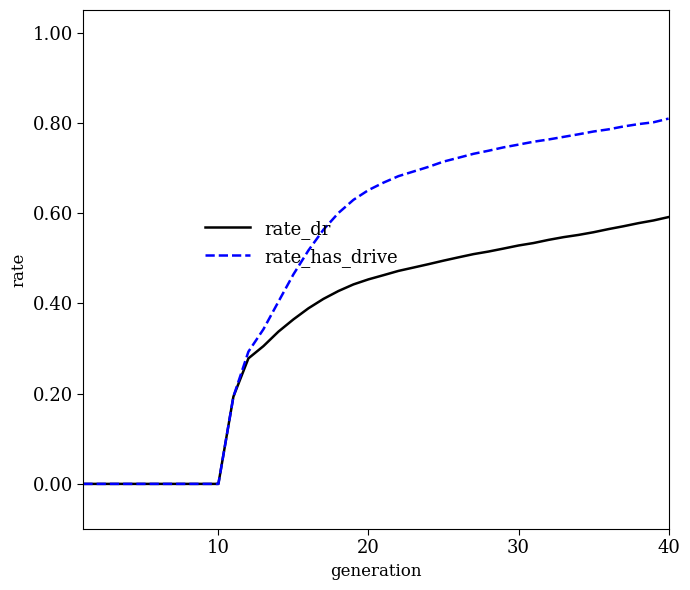

Which series has the largest total across all categories?

rate_has_drive